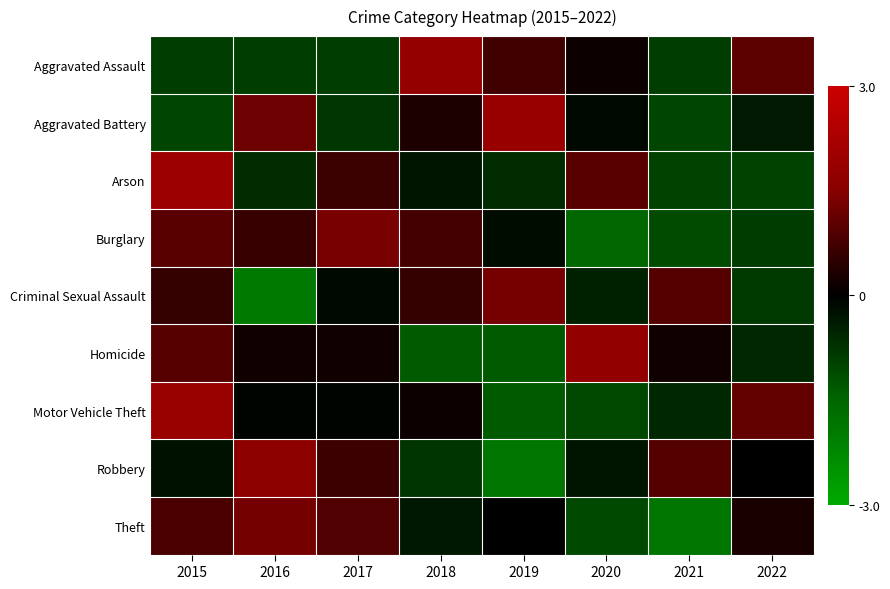

Reading right to left, extract all data points from this chart.

Aggravated Assault: 2022=1.0	2021=-0.9	2020=0.1	2019=0.7	2018=1.8	2017=-0.9	2016=-0.9	2015=-0.9
Aggravated Battery: 2022=-0.4	2021=-1.0	2020=-0.1	2019=1.9	2018=0.3	2017=-0.8	2016=1.2	2015=-1.0
Arson: 2022=-1.0	2021=-1.0	2020=1.0	2019=-0.6	2018=-0.3	2017=0.6	2016=-0.6	2015=1.9
Burglary: 2022=-0.9	2021=-1.1	2020=-1.5	2019=-0.2	2018=0.8	2017=1.3	2016=0.6	2015=1.0
Criminal Sexual Assault: 2022=-0.9	2021=0.9	2020=-0.5	2019=1.3	2018=0.6	2017=-0.1	2016=-1.9	2015=0.6
Homicide: 2022=-0.6	2021=0.2	2020=1.7	2019=-1.3	2018=-1.3	2017=0.2	2016=0.2	2015=1.0
Motor Vehicle Theft: 2022=1.1	2021=-0.6	2020=-1.1	2019=-1.3	2018=0.1	2017=-0.1	2016=-0.1	2015=1.9
Robbery: 2022=0.0	2021=0.9	2020=-0.3	2019=-1.8	2018=-0.8	2017=0.7	2016=1.6	2015=-0.3
Theft: 2022=0.3	2021=-1.9	2020=-1.1	2019=0.0	2018=-0.4	2017=0.9	2016=1.3	2015=0.8